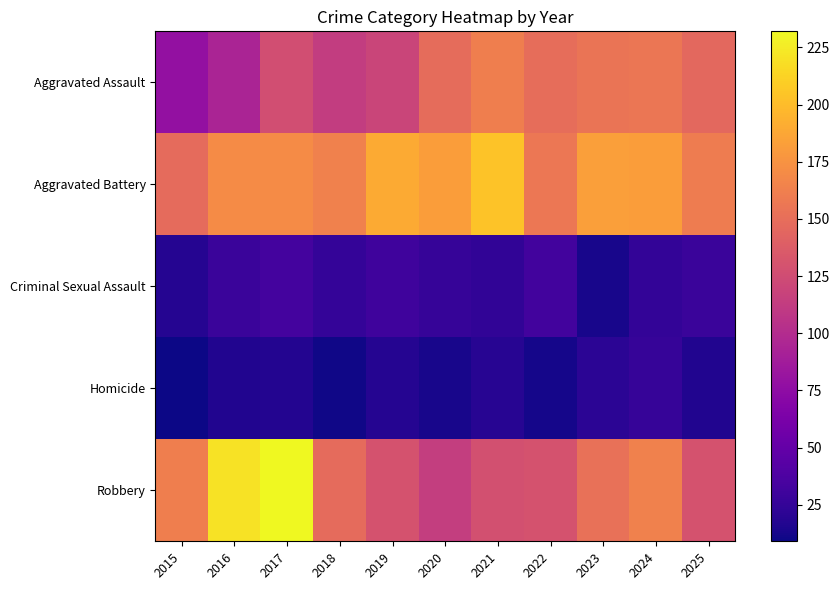

How many distinct data groups are displayed?

5